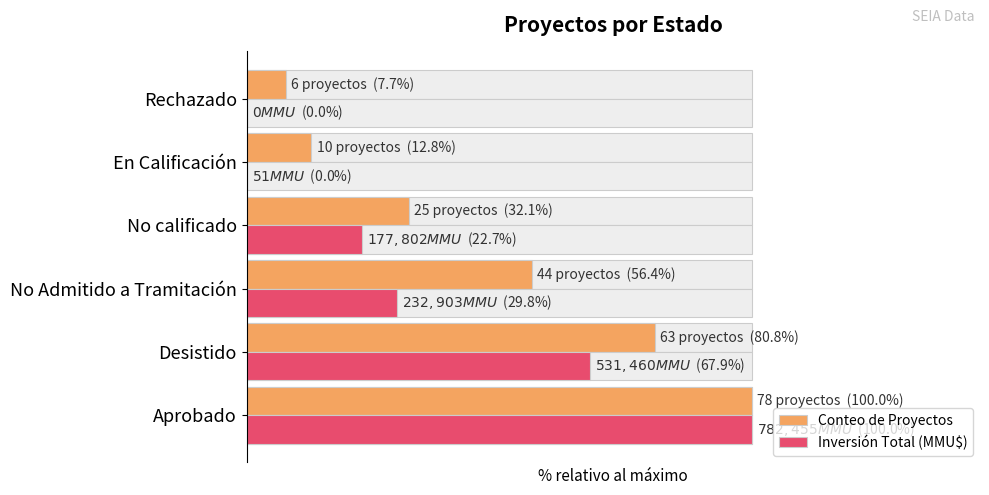

Reading left to right, list all the values displayed in this chart.

Conteo de Proyectos: 0=100.0	1=80.8	2=56.4	3=32.1	4=12.8	5=7.7
Inversión Total (MMU$): 0=100.0	1=67.9	2=29.8	3=22.7	4=0.0	5=0.0